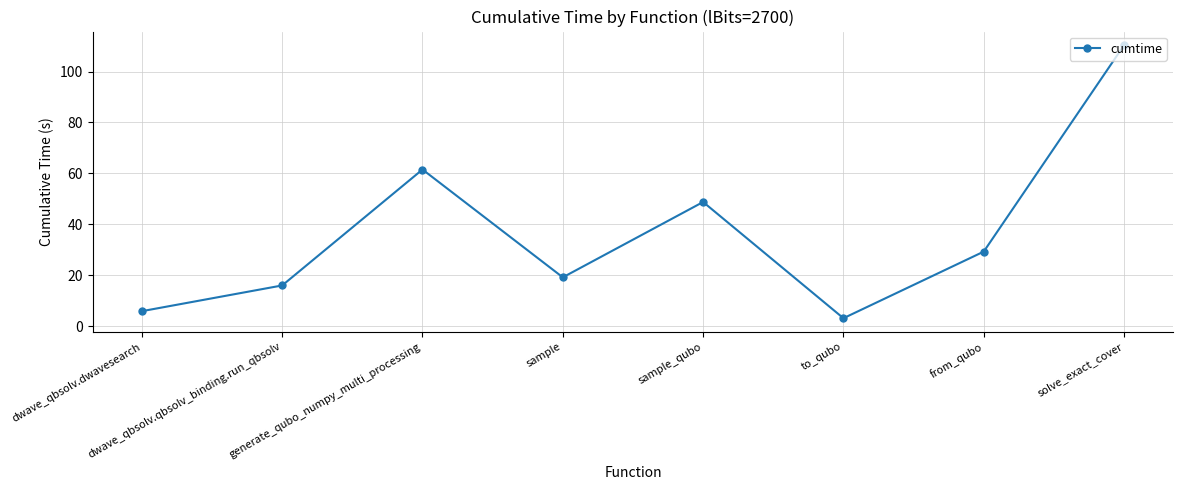

How many data points are less than 29?

4